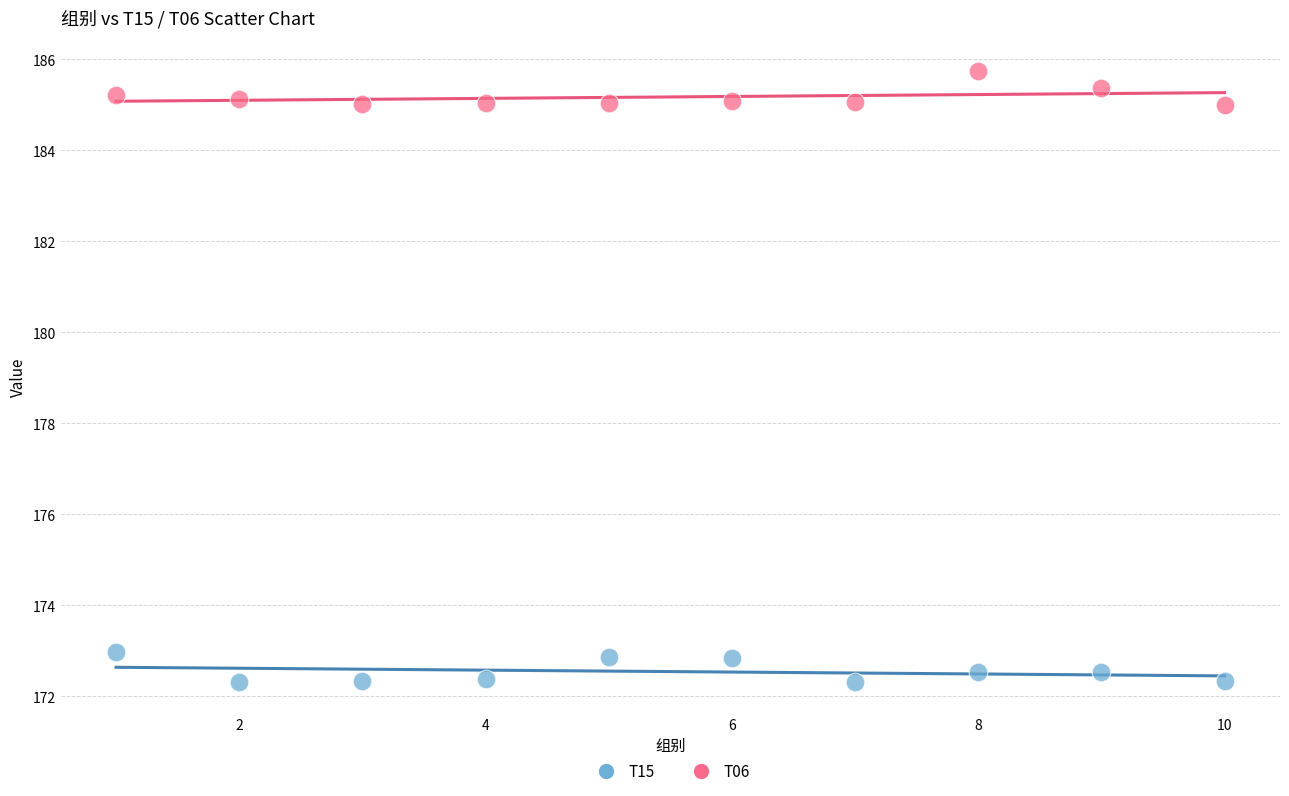

Across all data points, what is the range of Y values (max minus min)?

13.4